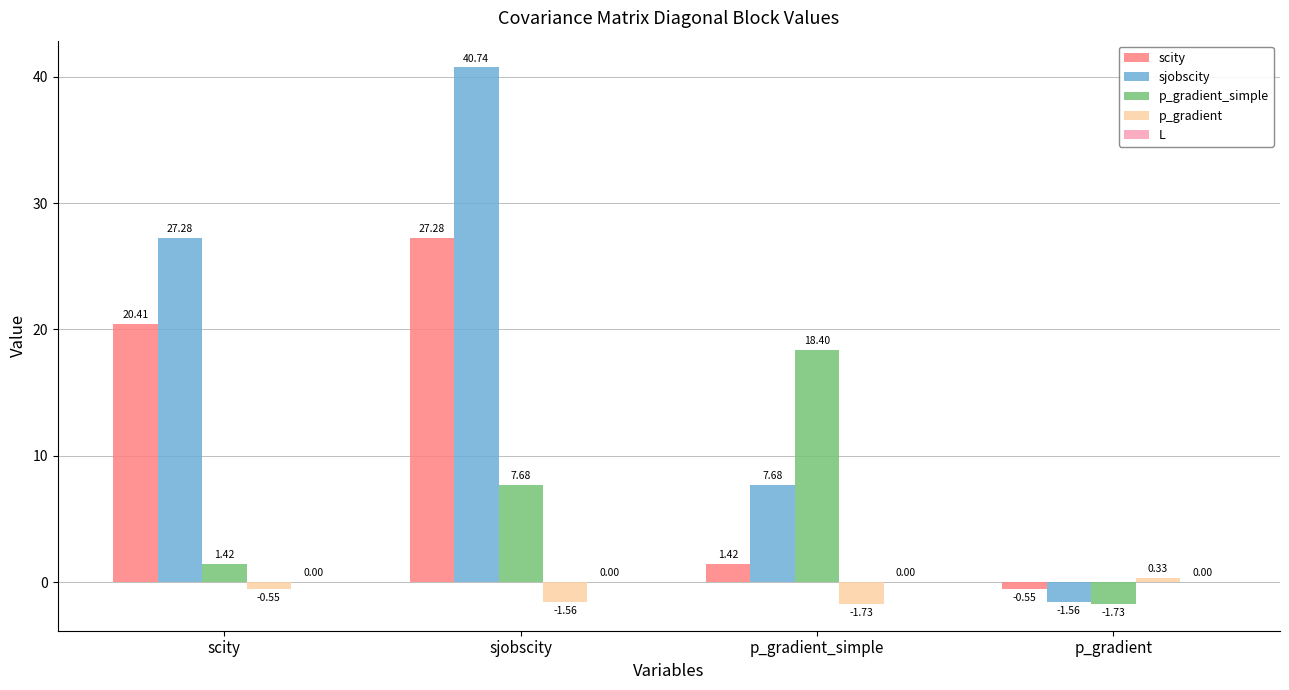

Which series has the largest total across all categories?

sjobscity